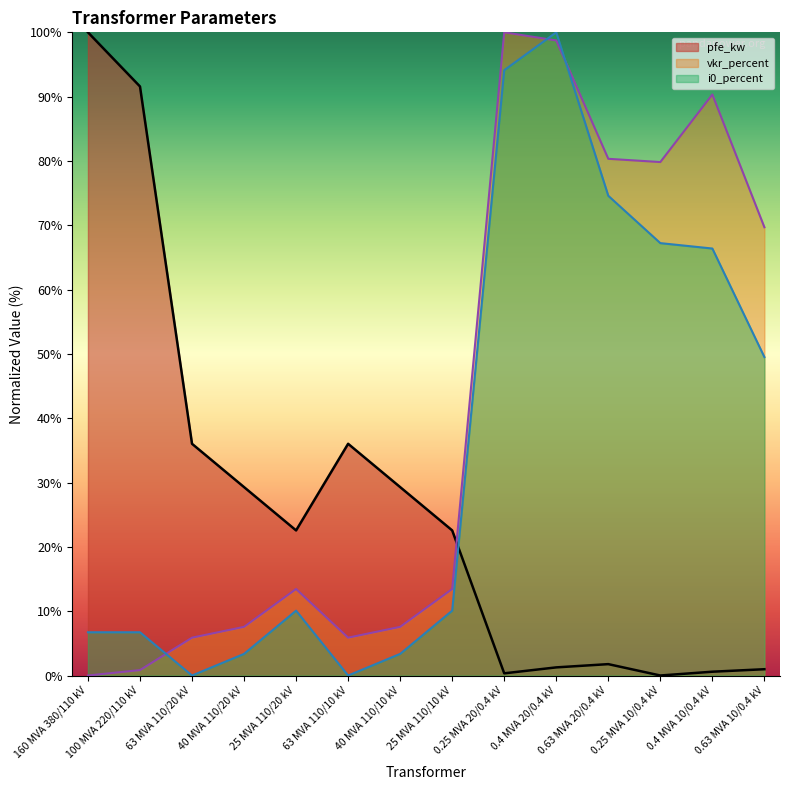

Between 0.63 MVA 10/0.4 kV and 40 MVA 110/10 kV, which is larger?

40 MVA 110/10 kV